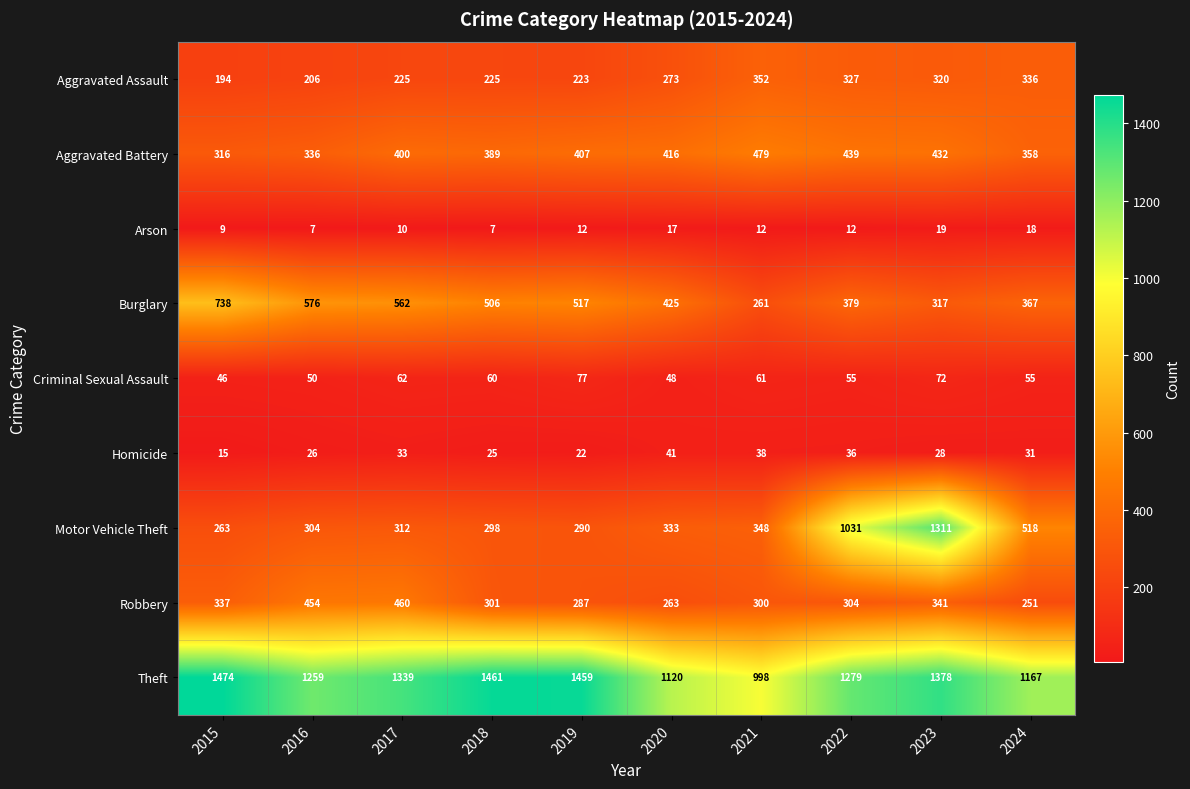

What is the difference between the Aggravated Assault values at 2018 and 2022?

102